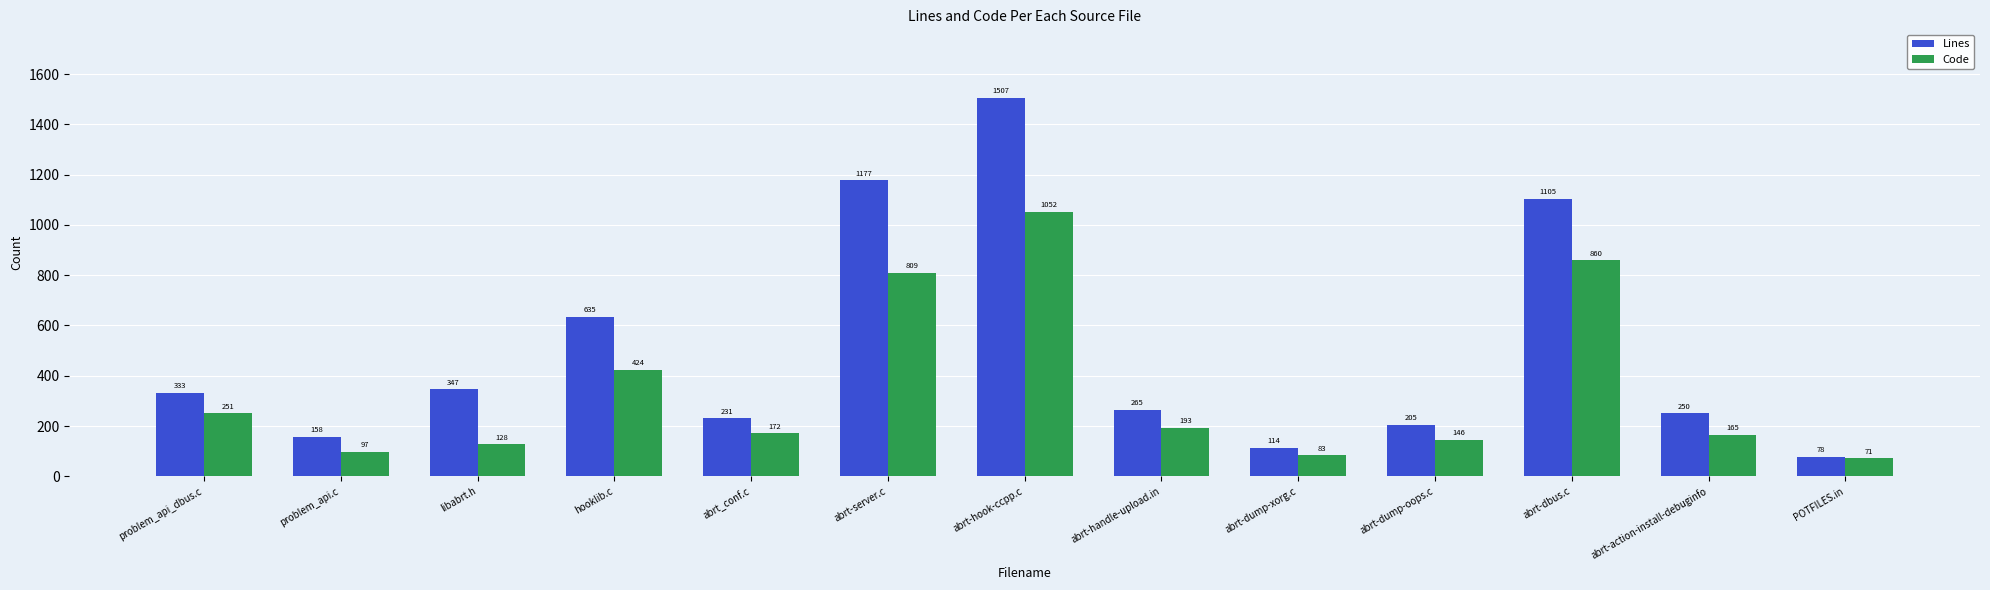

What is the average value of the Code series?

342